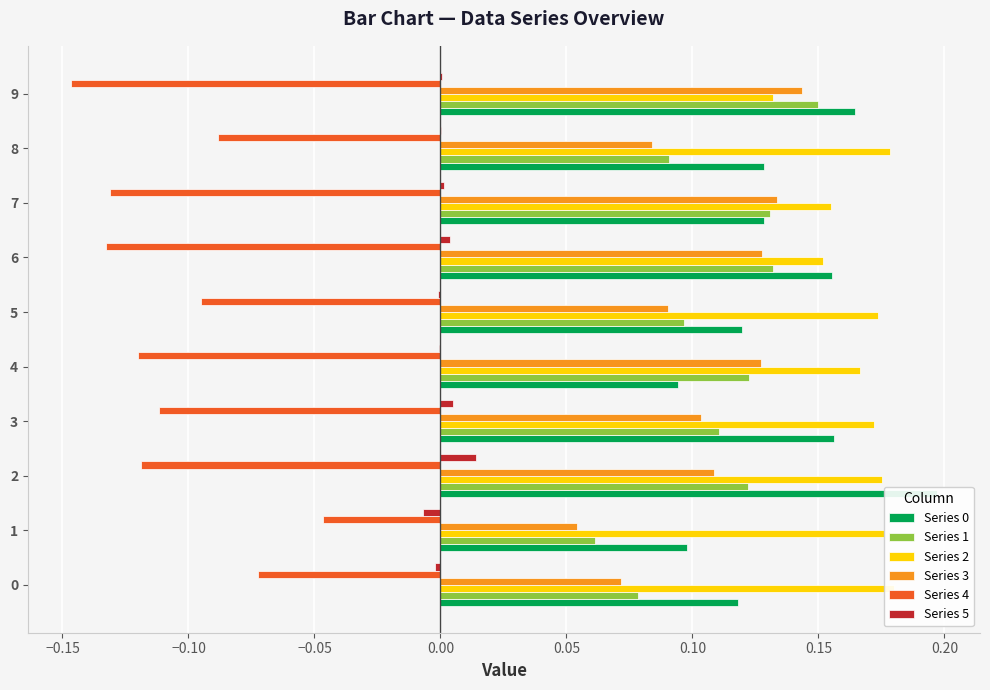

Count the Series 3 values in the range 0 to 1.

10